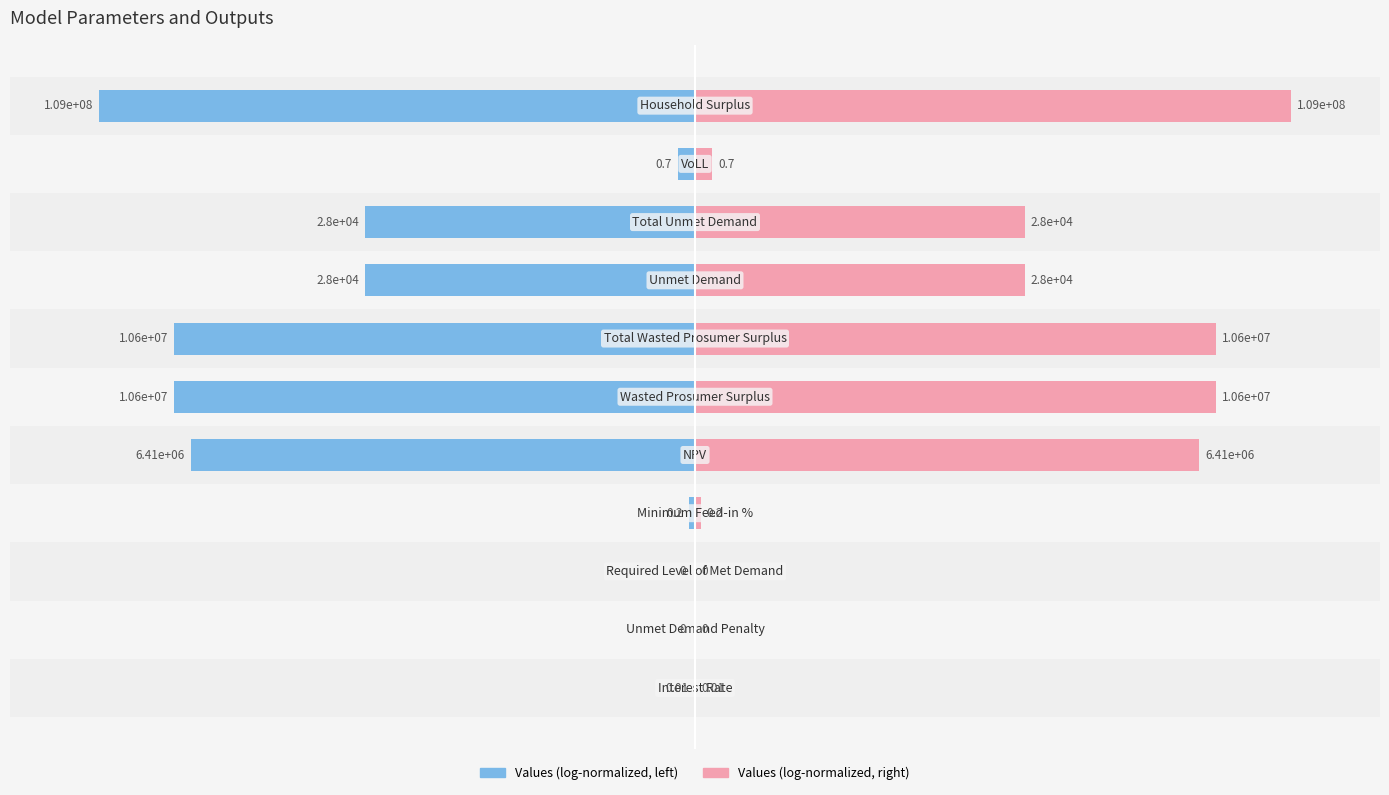

Rank the categories by Values (left) value from lowest to highest.

10, 5, 6, 4, 7, 8, 9, 3, 0, 1, 2